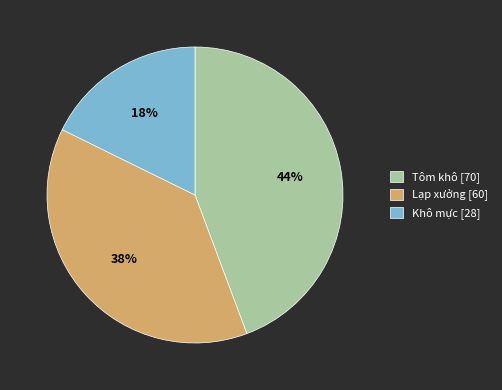

Which category has the smallest portion of the pie?

Khô mực